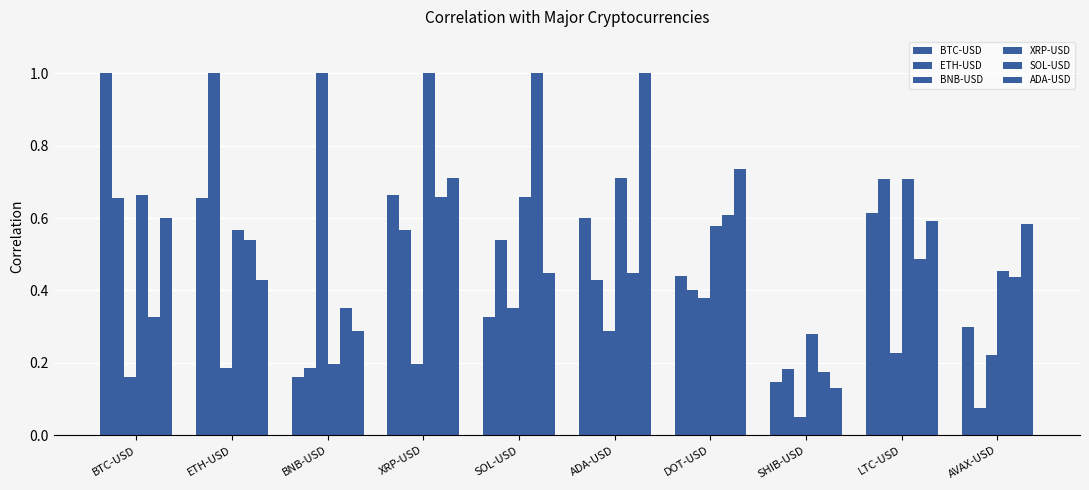

How many data points does each series have?

10